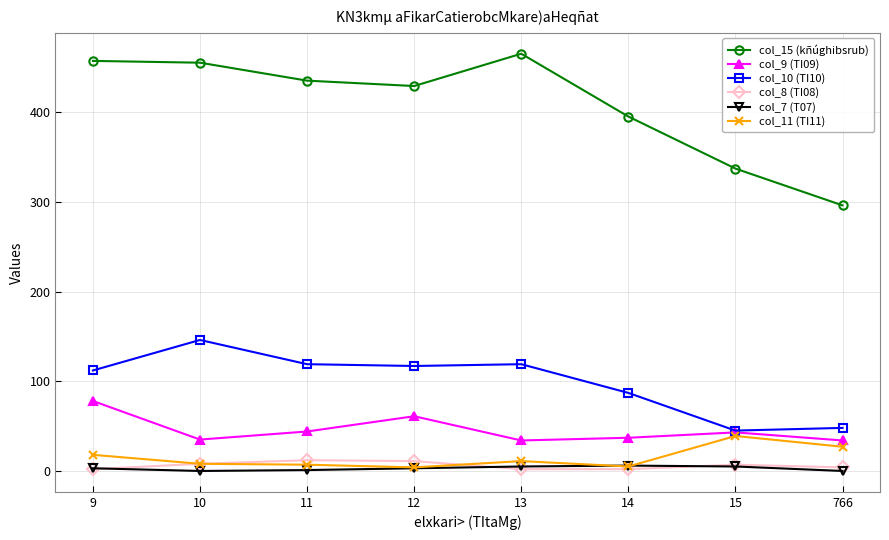

Which series has the widest spread of values?

col_15 (kñúghibsrub)